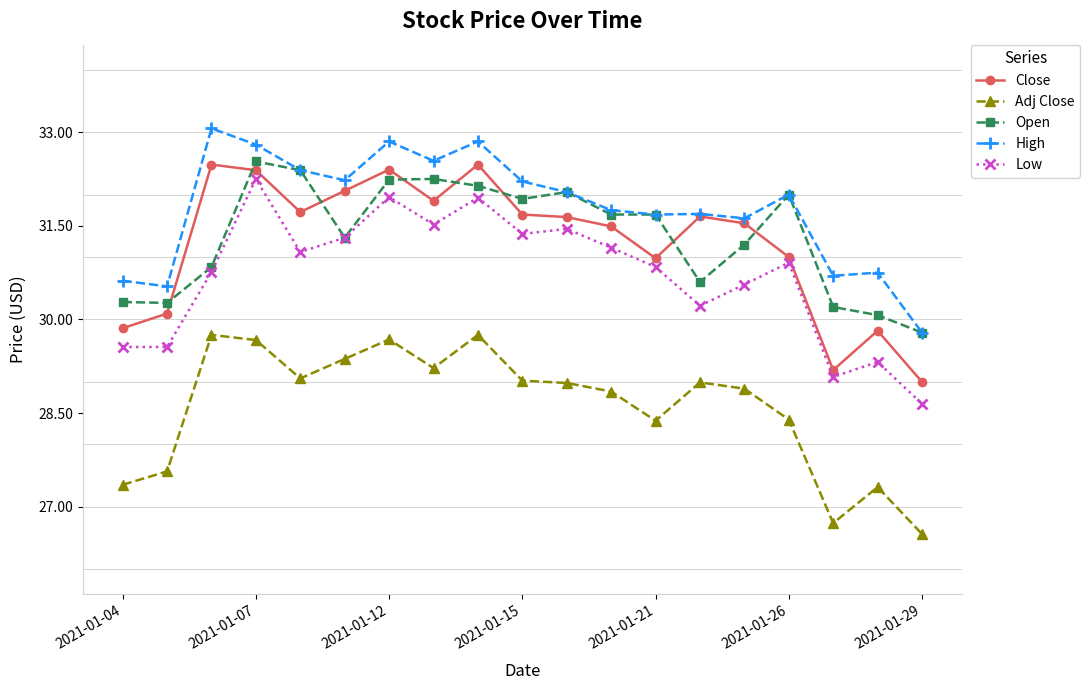

What is the sum of all Close values?

593.4